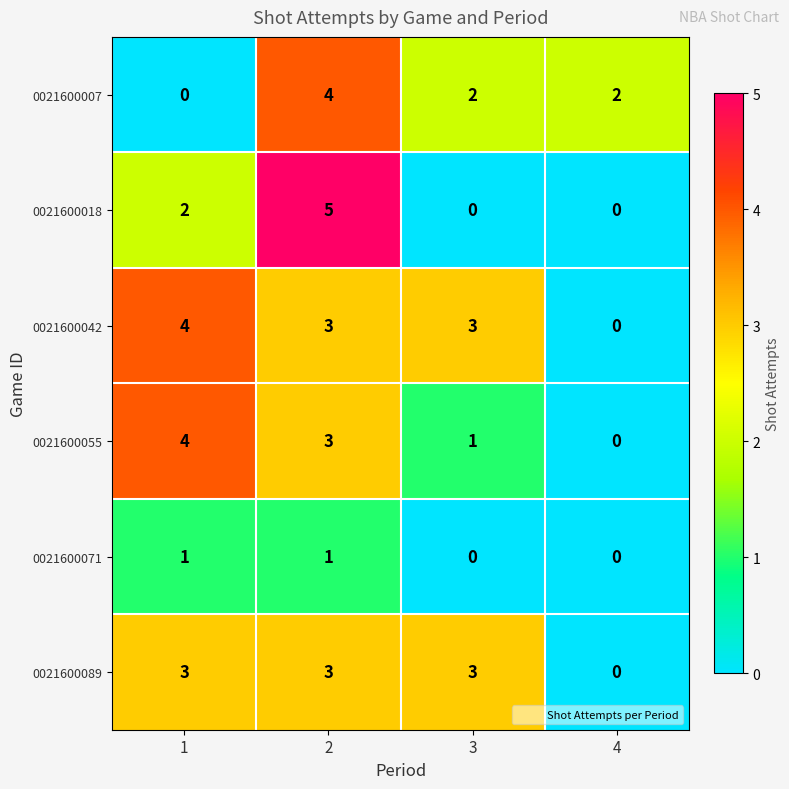

What is the greatest value displayed?

5